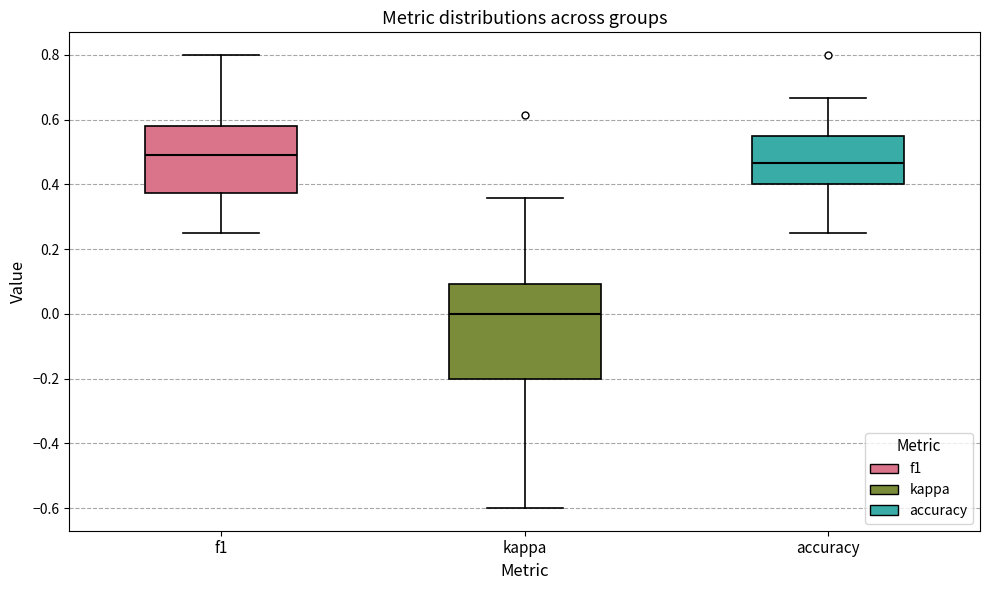

Reading left to right, read every box against the y-axis: the position of its median line, the range the box covers, and the ends of its whiskers. The values are not printed on the chart, so give them approximately, as read against the axis.

f1: median 0.50, box 0.38 to 0.58, whiskers 0.26 to 0.80
kappa: median 0.00, box -0.20 to 0.10, whiskers -0.60 to 0.36
accuracy: median 0.46, box 0.40 to 0.56, whiskers 0.26 to 0.66